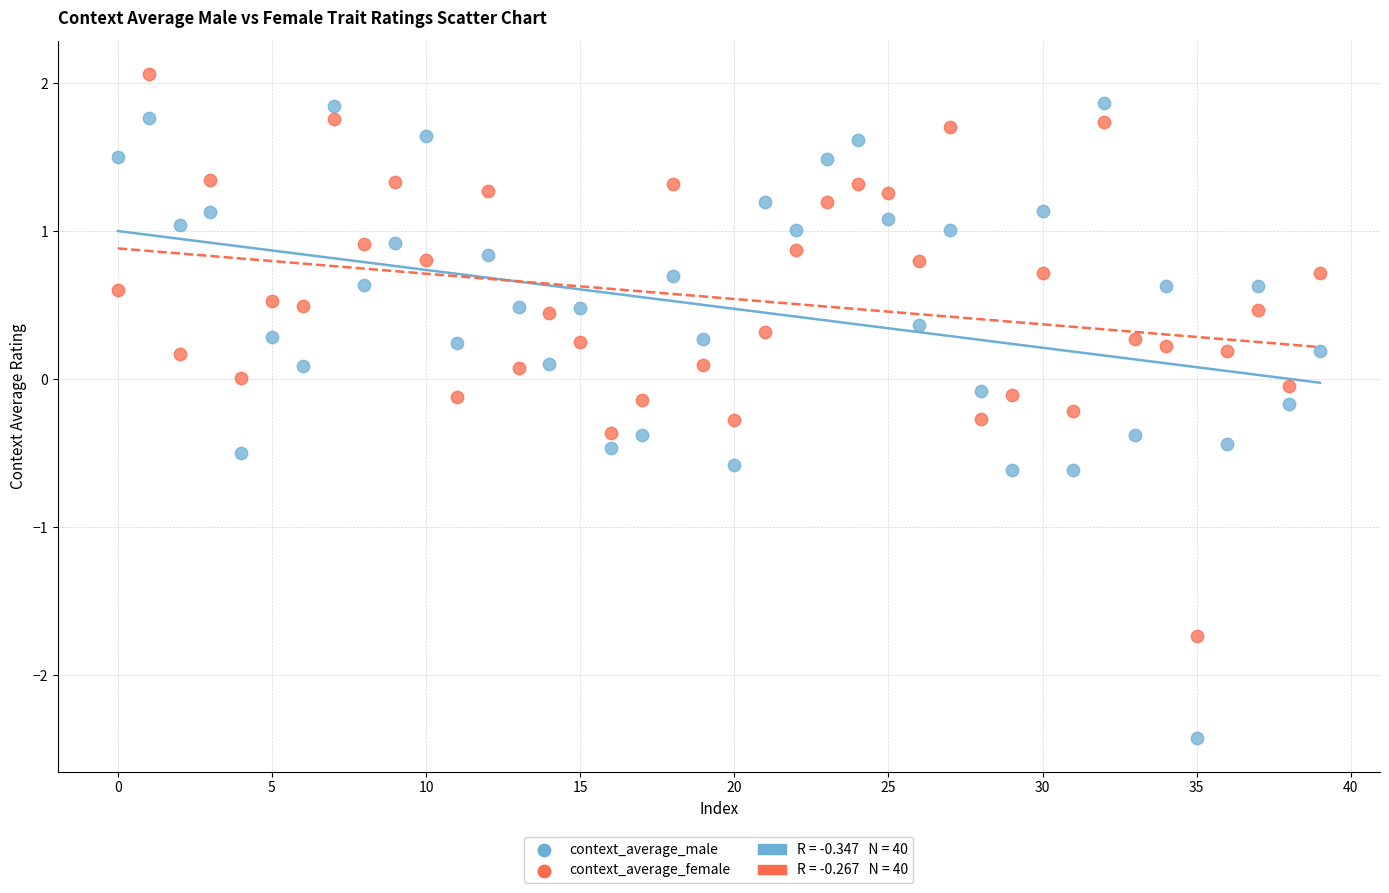

Which series has the widest spread of Y values?

context_average_male